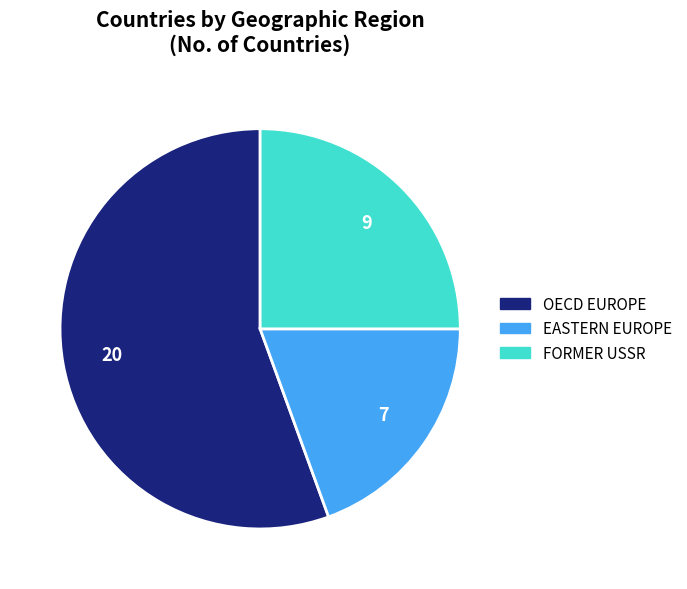

How many slices are in this pie chart?

3